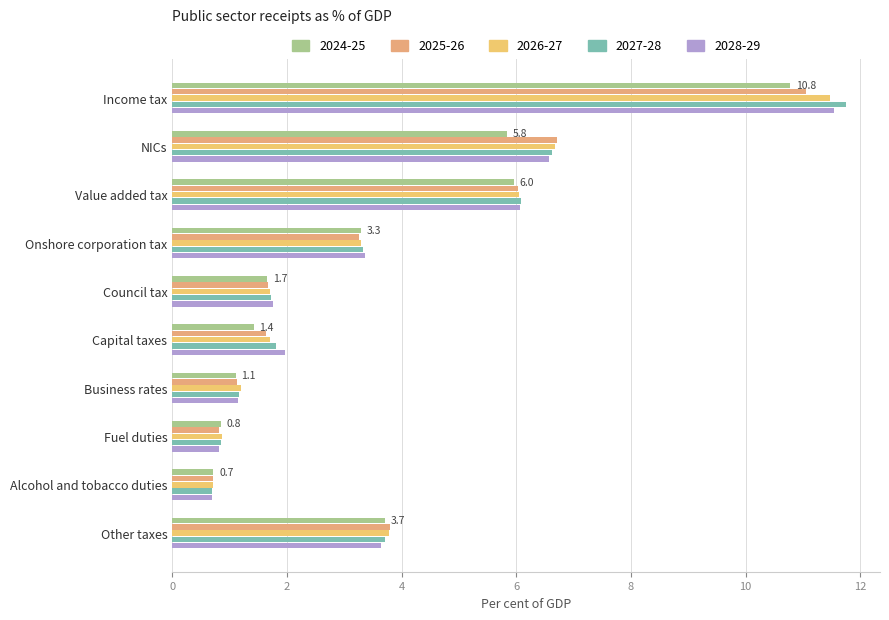

What is the difference between the second highest and second lowest values in the 2024-25 series?

5.1